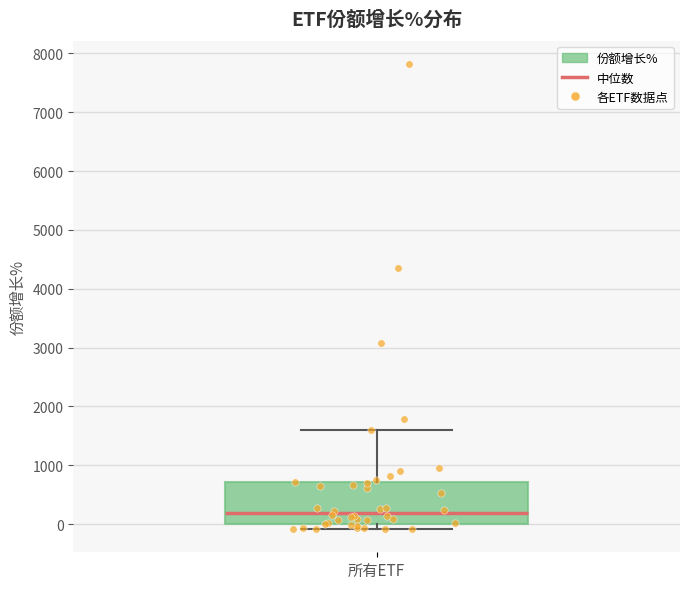

Where does the upper whisker of the box for 所有ETF end on the y-axis? The values are not printed on the chart, so give them approximately, as read against the axis.

1600